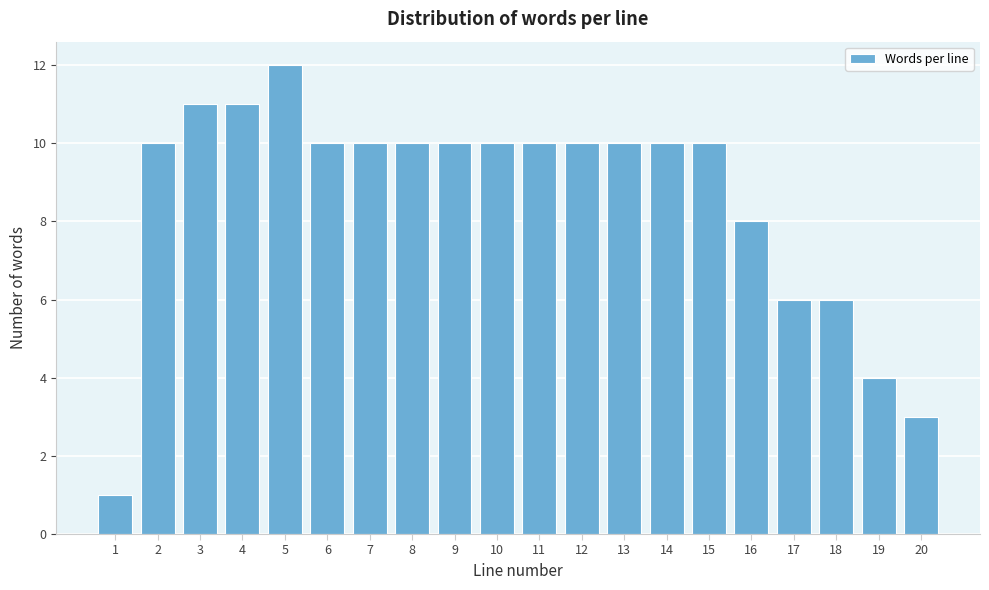

Reading left to right, what are all the values shown in this chart?

1=1	2=10	3=11	4=11	5=12	6=10	7=10	8=10	9=10	10=10	11=10	12=10	13=10	14=10	15=10	16=8	17=6	18=6	19=4	20=3